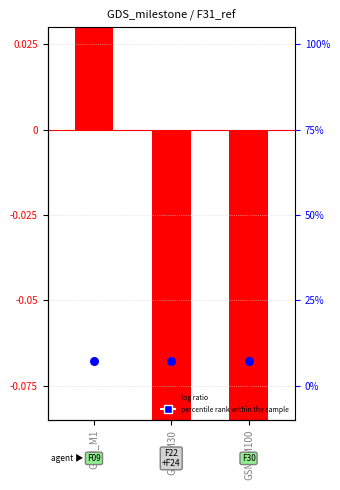

Which has a higher value, GSM_M30 or GSM_M100?

GSM_M100